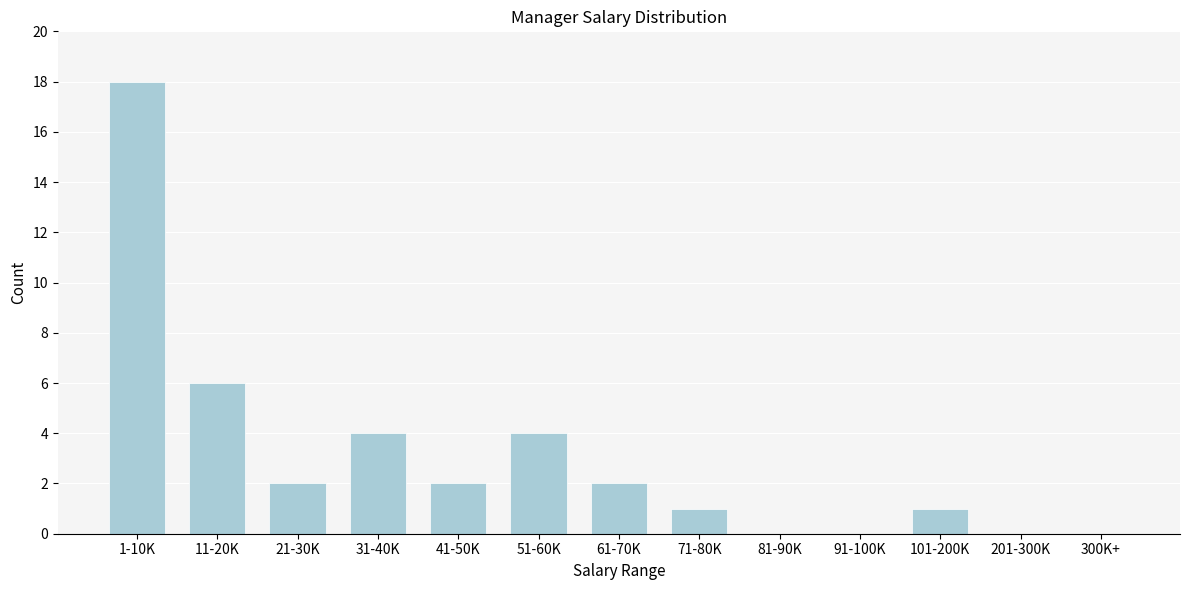

Reading left to right, extract all data points from this chart.

1-10K=18	11-20K=6	21-30K=2	31-40K=4	41-50K=2	51-60K=4	61-70K=2	71-80K=1	81-90K=0	91-100K=0	101-200K=1	201-300K=0	300K+=0